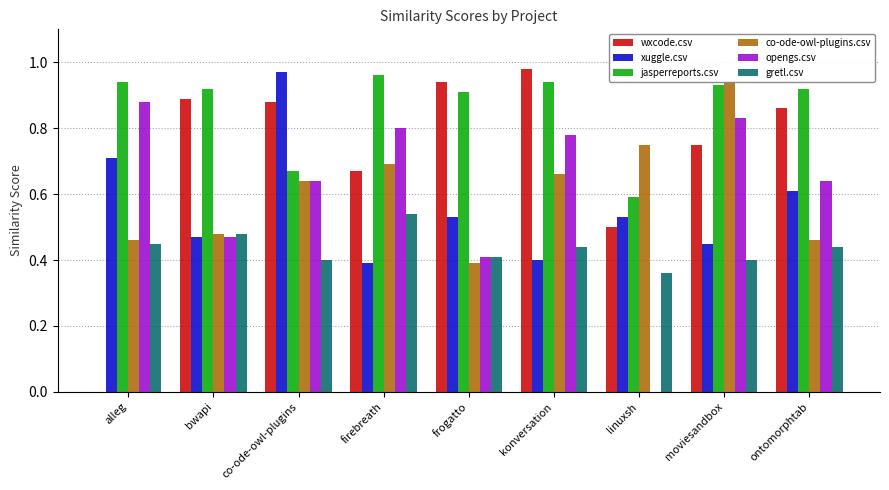

Between alleg and firebreath, which series saw the biggest shift?

wxcode.csv